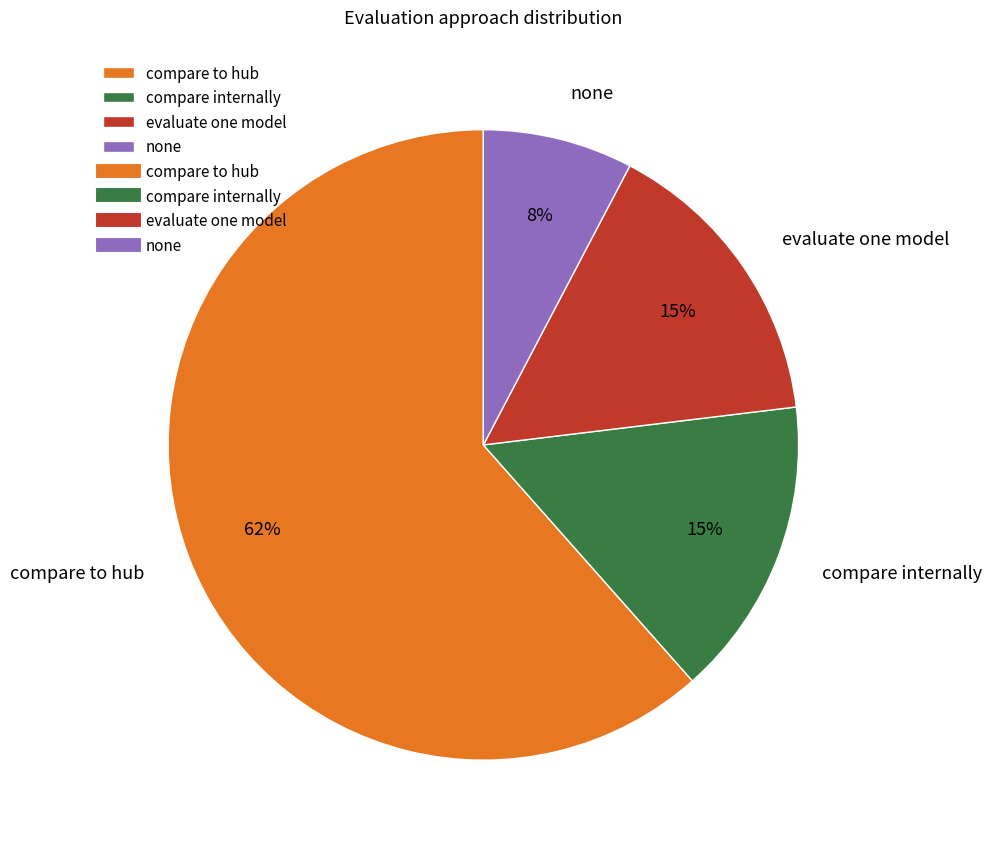

Does compare to hub represent more than half of the total?

Yes